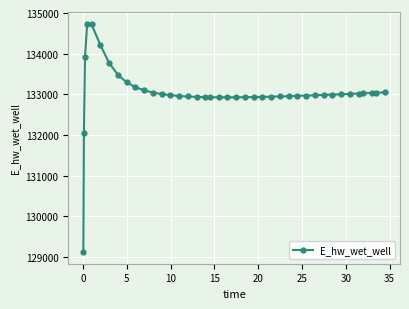

What is the sum of all values?

5321759.6